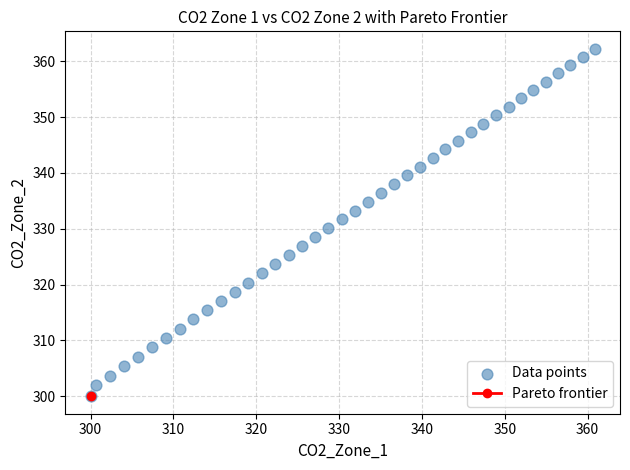

What is the range of Y values (max minus min)?

62.2